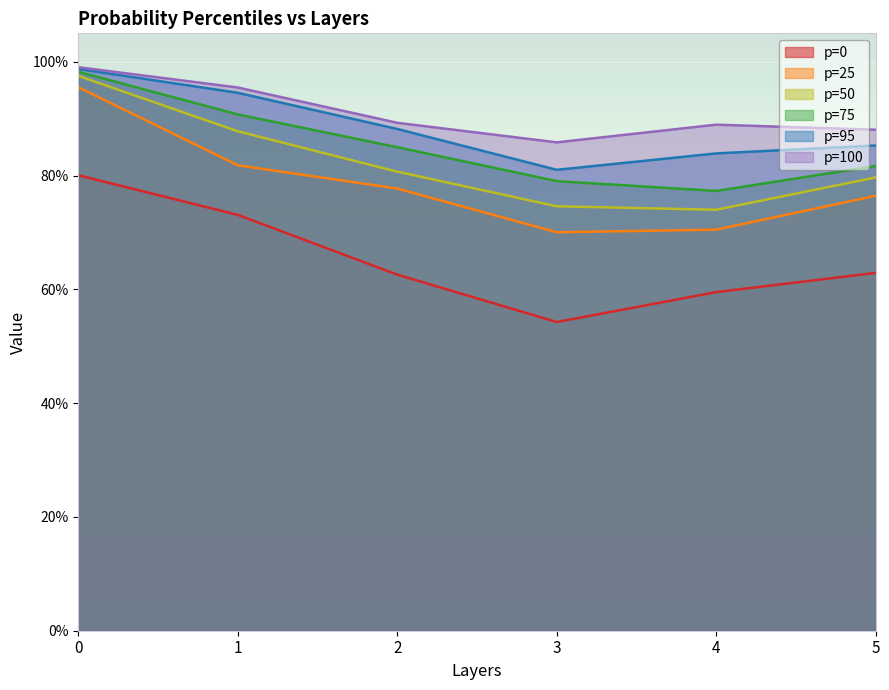

What is the average value of the p=75 series?

0.9